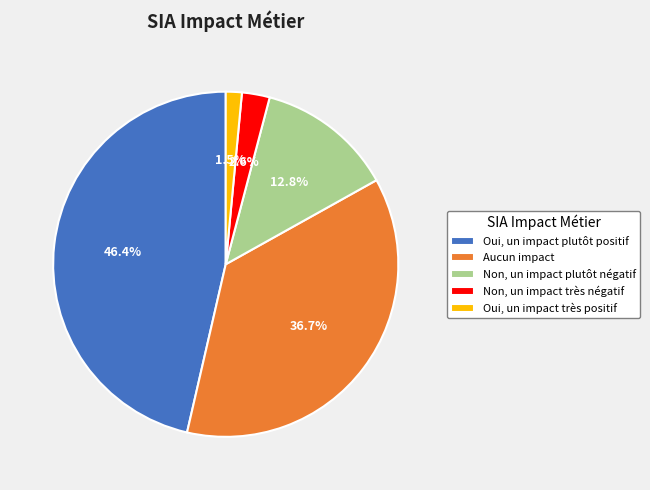

Which has a higher value, Oui, un impact très positif or Aucun impact?

Aucun impact